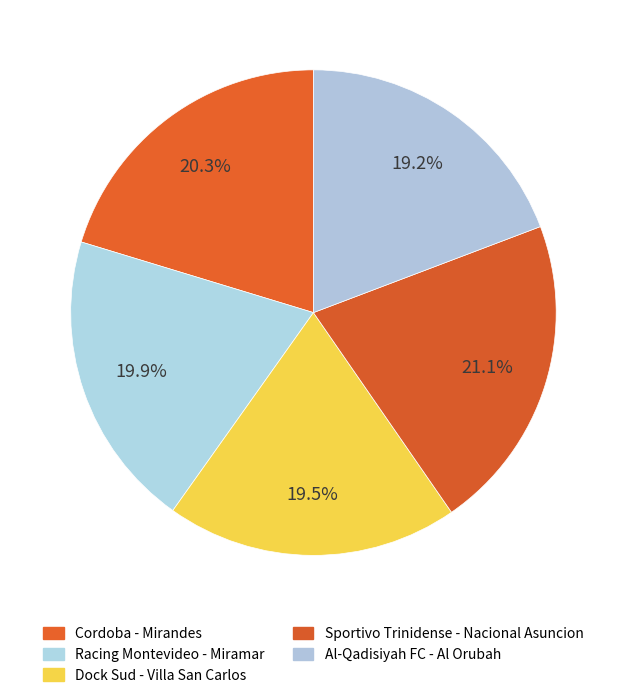

How many segments does this pie chart have?

5